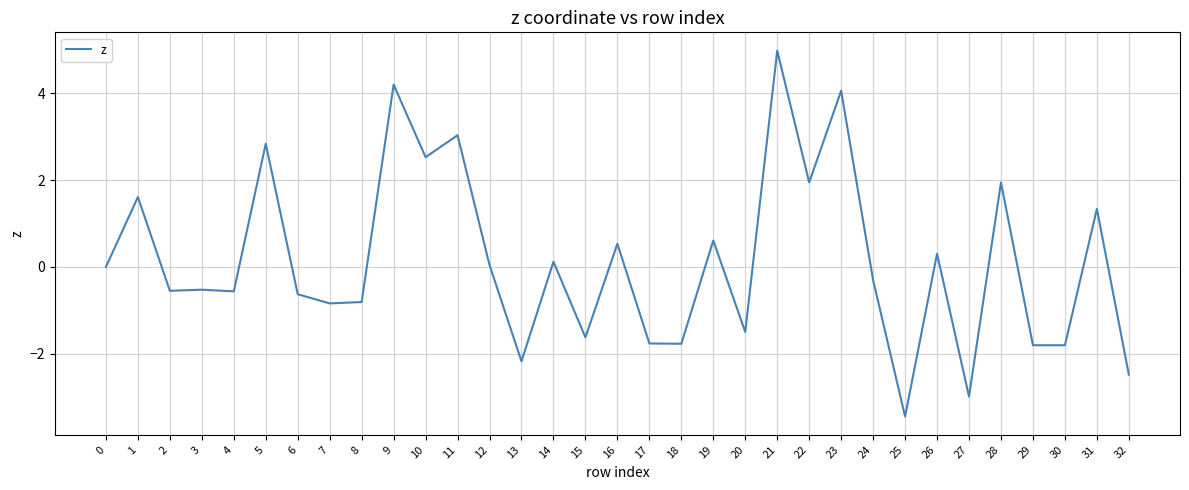

At which category does the chart reach its peak across all series?

21